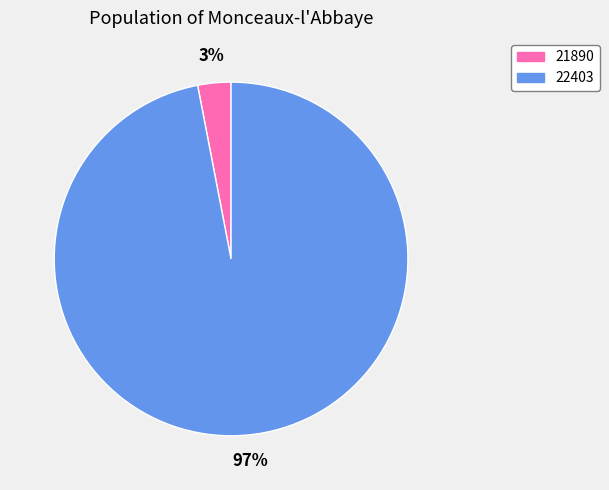

To the nearest percent, what is the average slice percentage?

50%